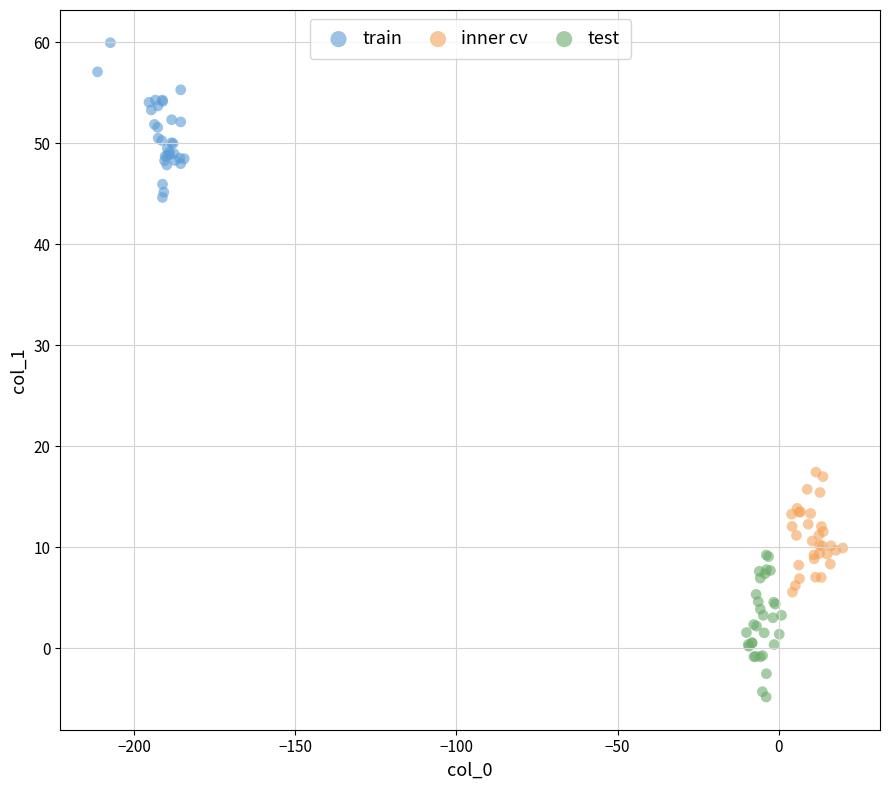

Which series contains the highest Y value?

train